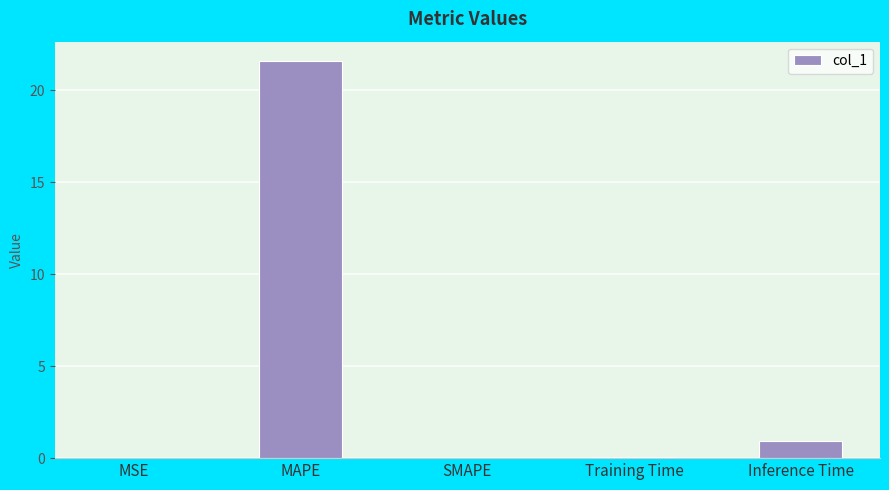

What is the greatest value displayed?

21.5